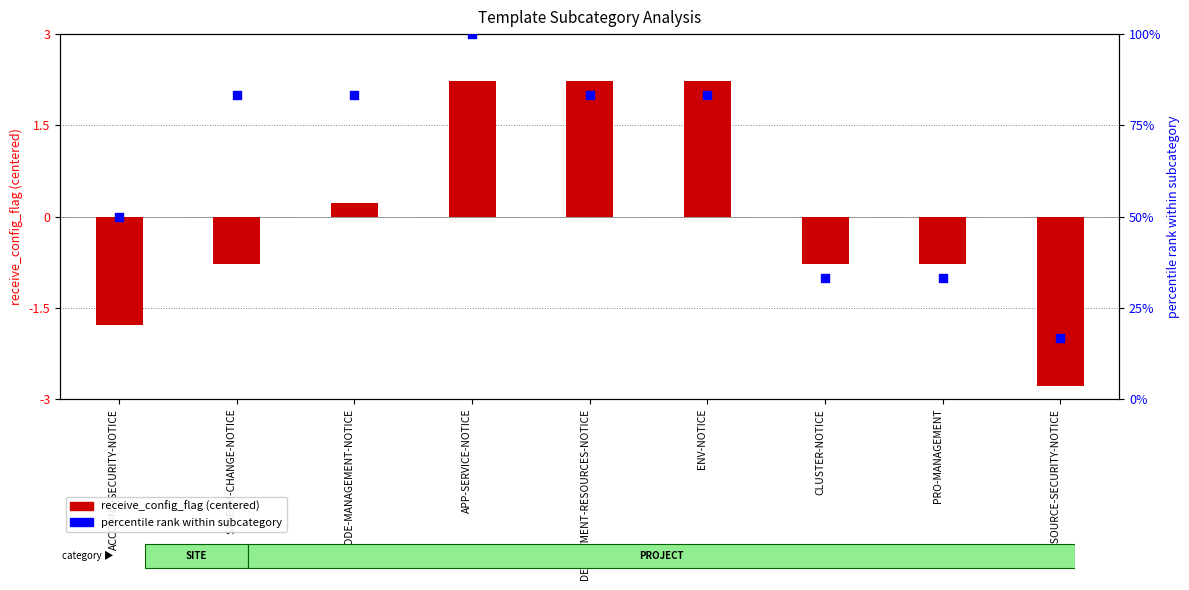

At which category is the sum across all series the highest?

APP-SERVICE-NOTICE